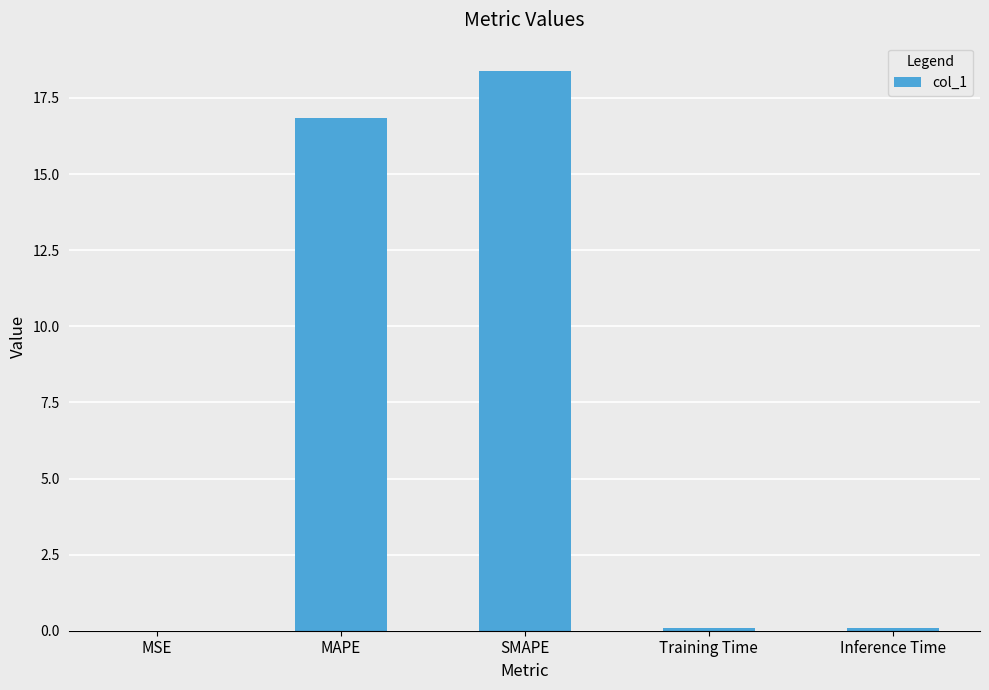

What is the sum of the values at MAPE and Inference Time?

16.9